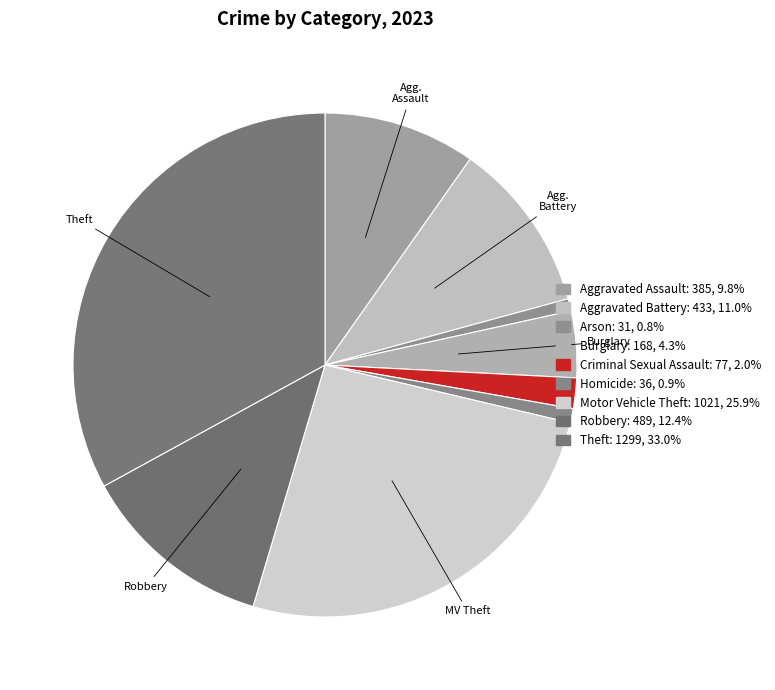

Count the number of slices in the pie.

9